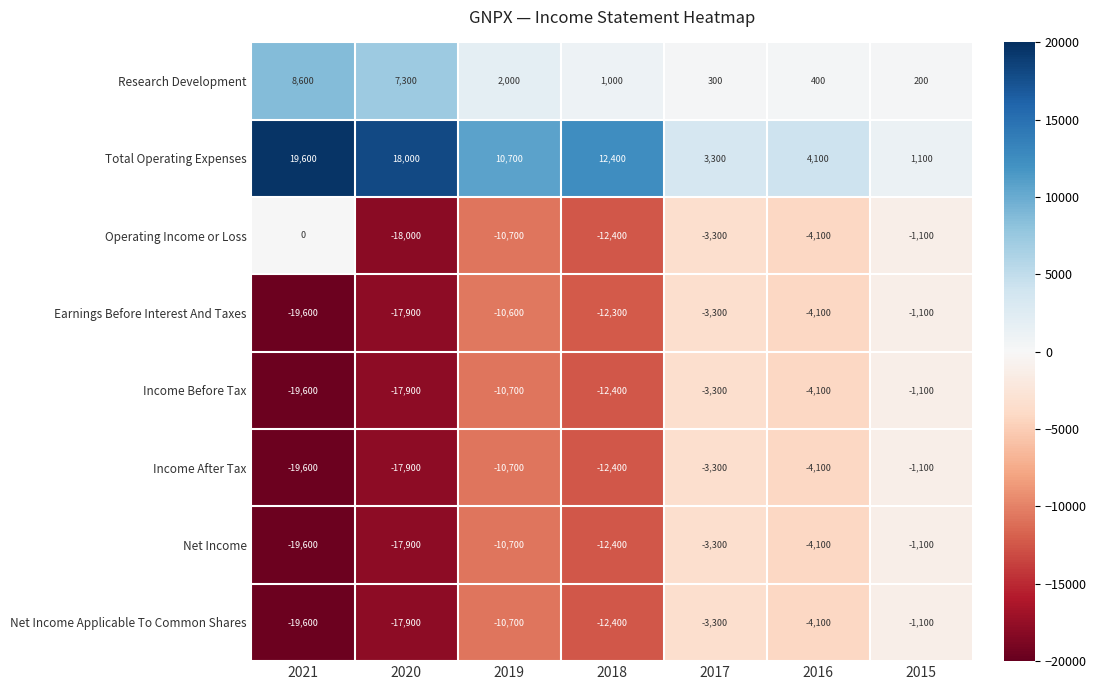

Is it true that Research Development equals 1381 at 2019?

False